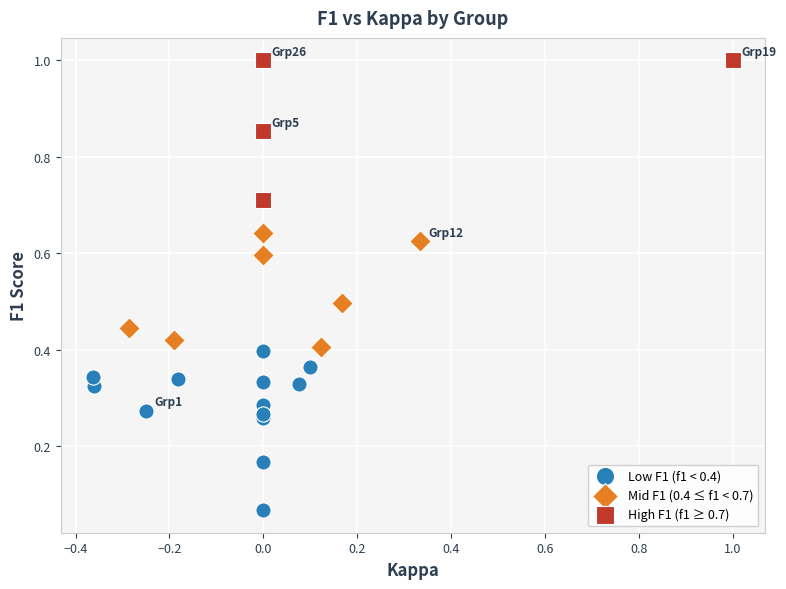

Which series reaches the maximum Y coordinate?

High F1 (f1 ≥ 0.7)